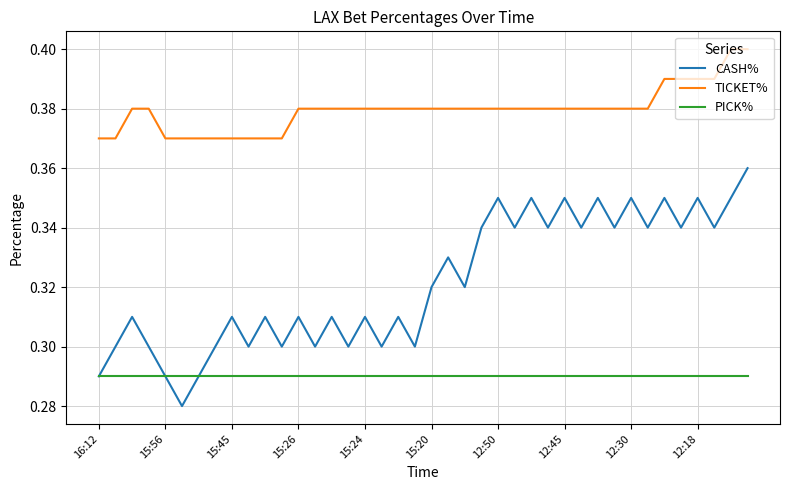

List the series in order of their overall mean, highest first.

TICKET%, CASH%, PICK%